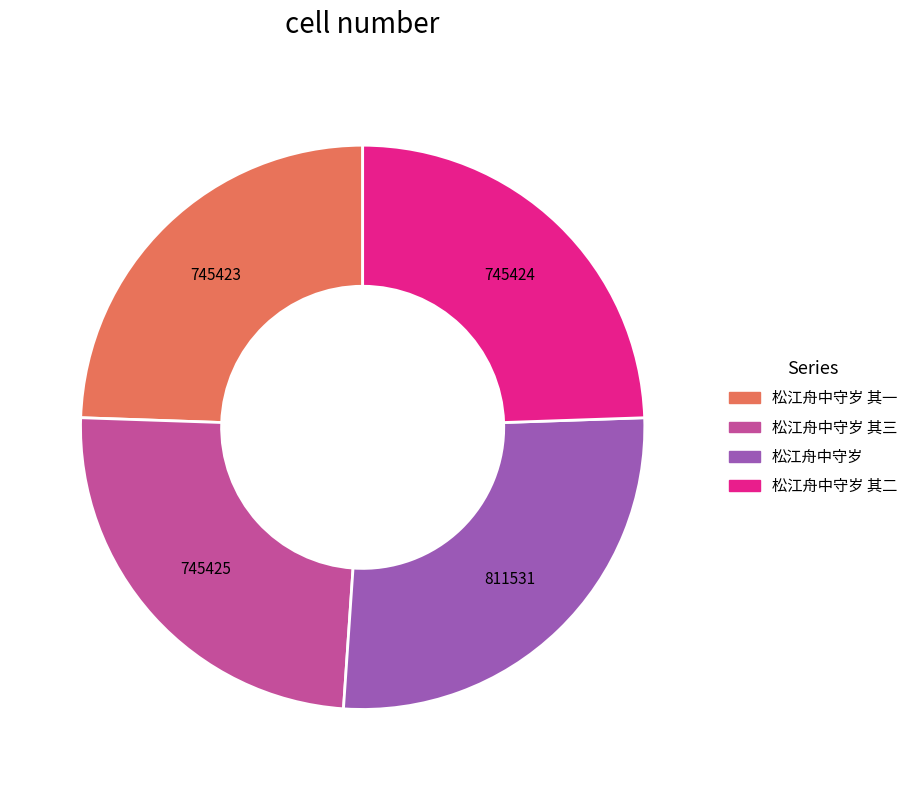

Does any single category account for the majority?

No